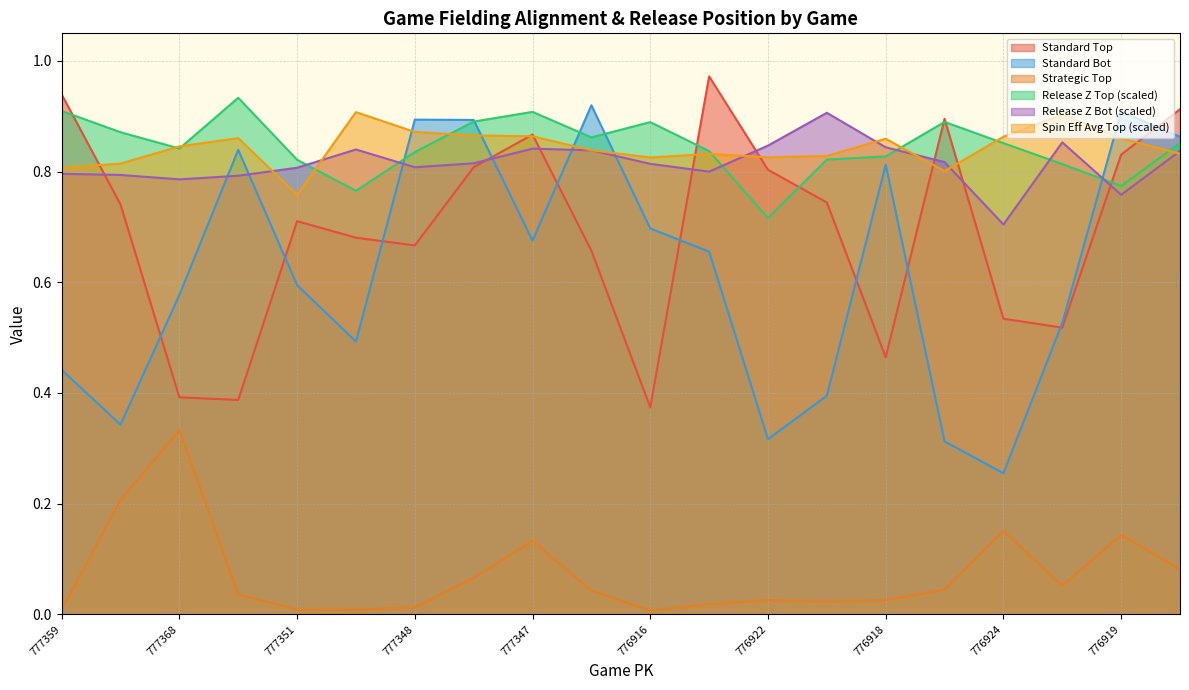

What is the highest value of the if_fielding_alignment_Standard_bot series?

0.9